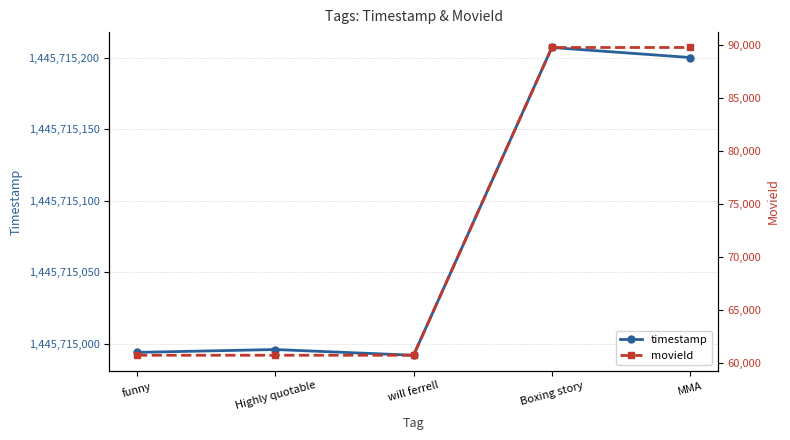

What is the sum of the timestamp values at Highly quotable and will ferrell?

2891429988